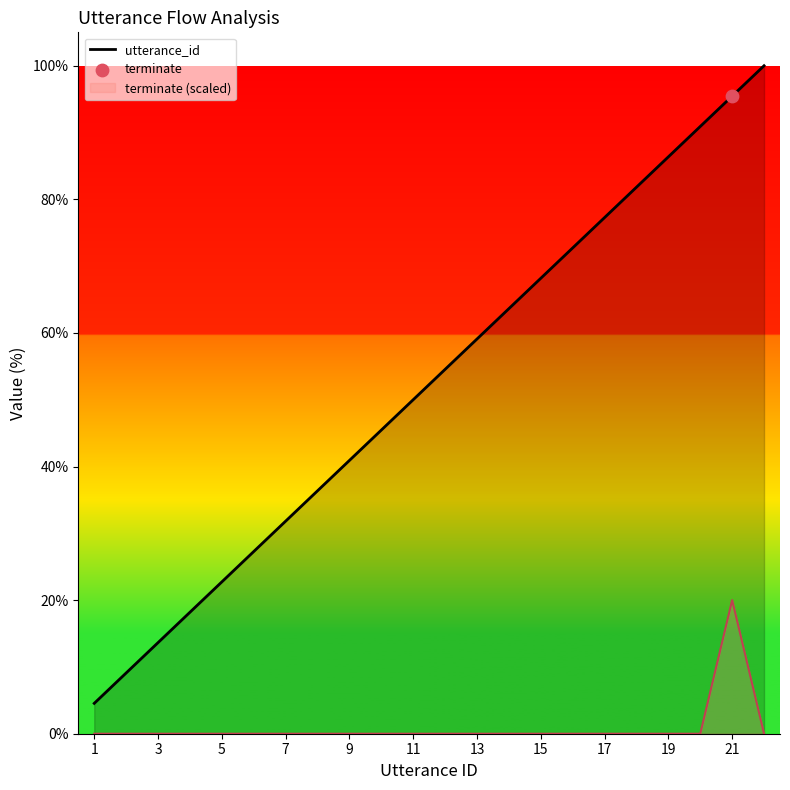

Which series has the widest spread of values?

utterance_id